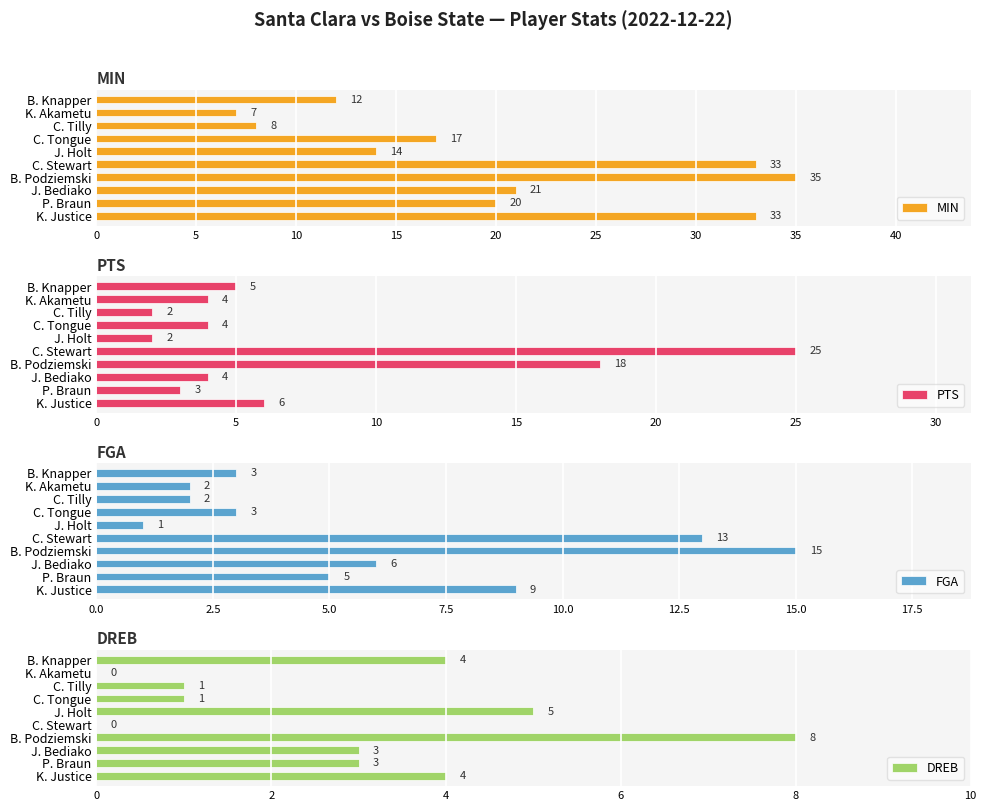

Reading left to right, extract all data points from this chart.

MIN: 33	20	21	35	33	14	17	8	7	12
PTS: 6	3	4	18	25	2	4	2	4	5
FGA: 9	5	6	15	13	1	3	2	2	3
DREB: 4	3	3	8	0	5	1	1	0	4